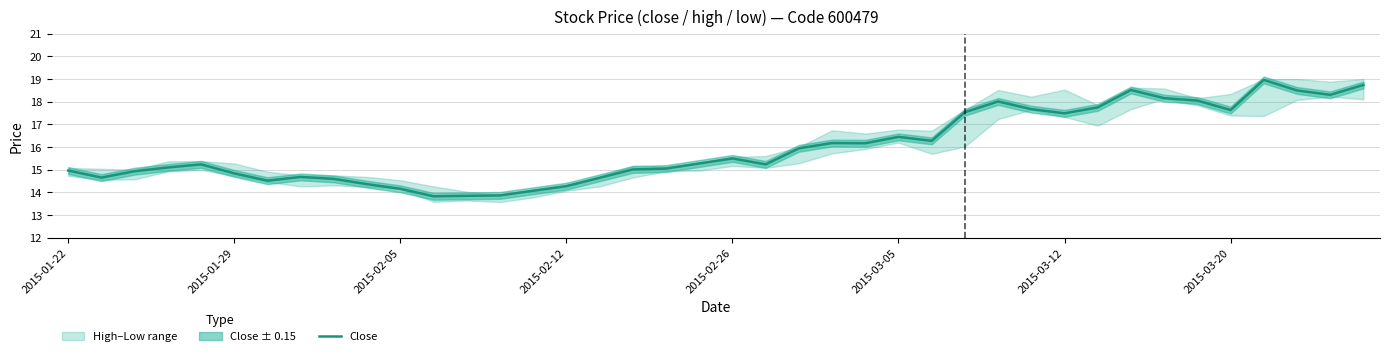

Does the chart have visible grid lines?

Yes